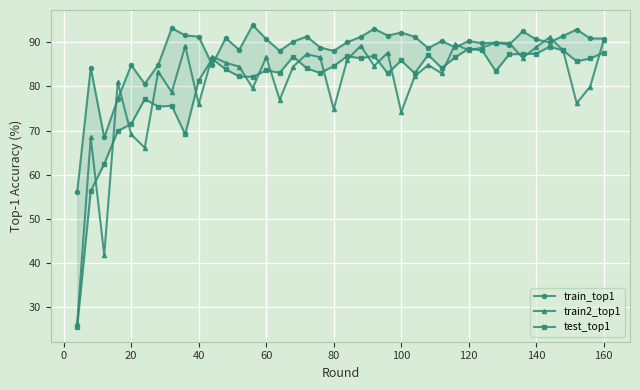

What is the sum of all train2_top1 values?

3231.8